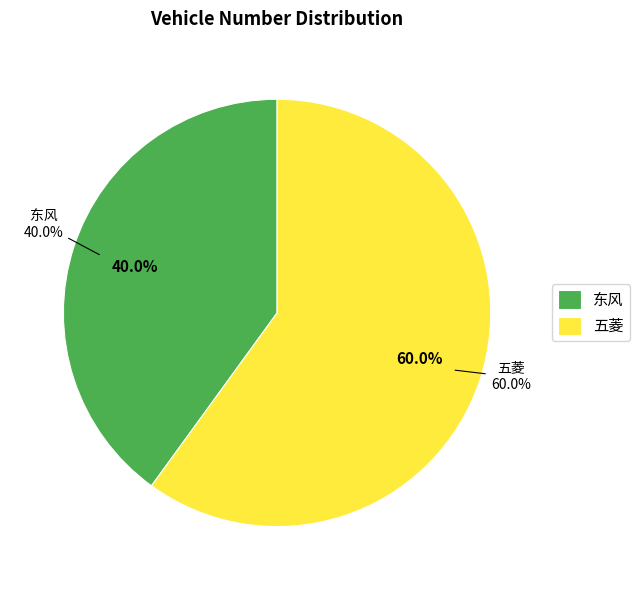

Combined, what portion of the pie is 五菱 and 东风?

100.0%